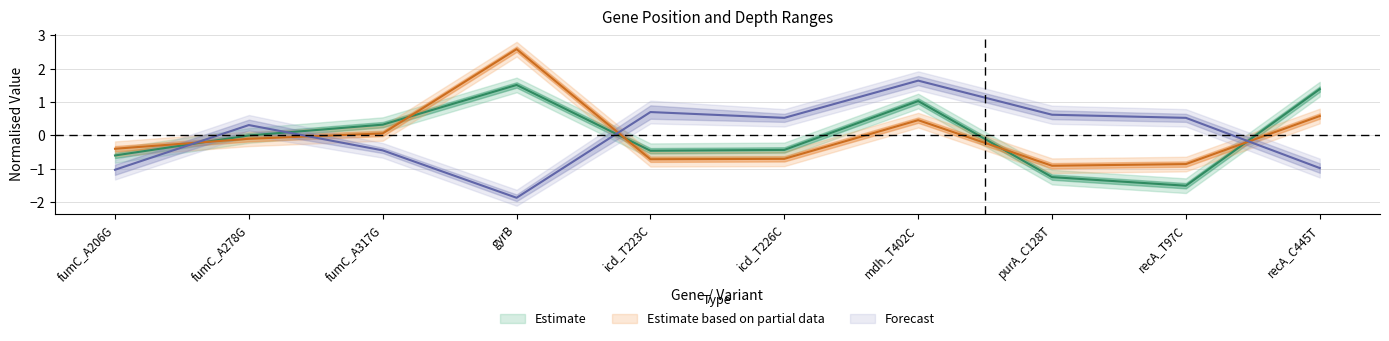

At how many categories does at least one series exceed 1?

3